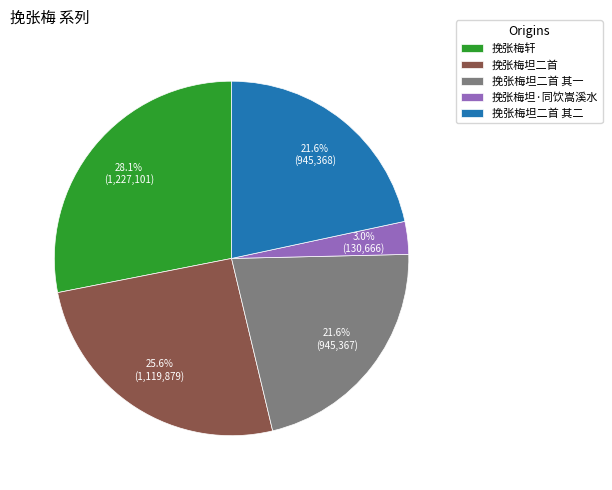

What portion of the pie excludes 挽张梅坦二首?

74.4%